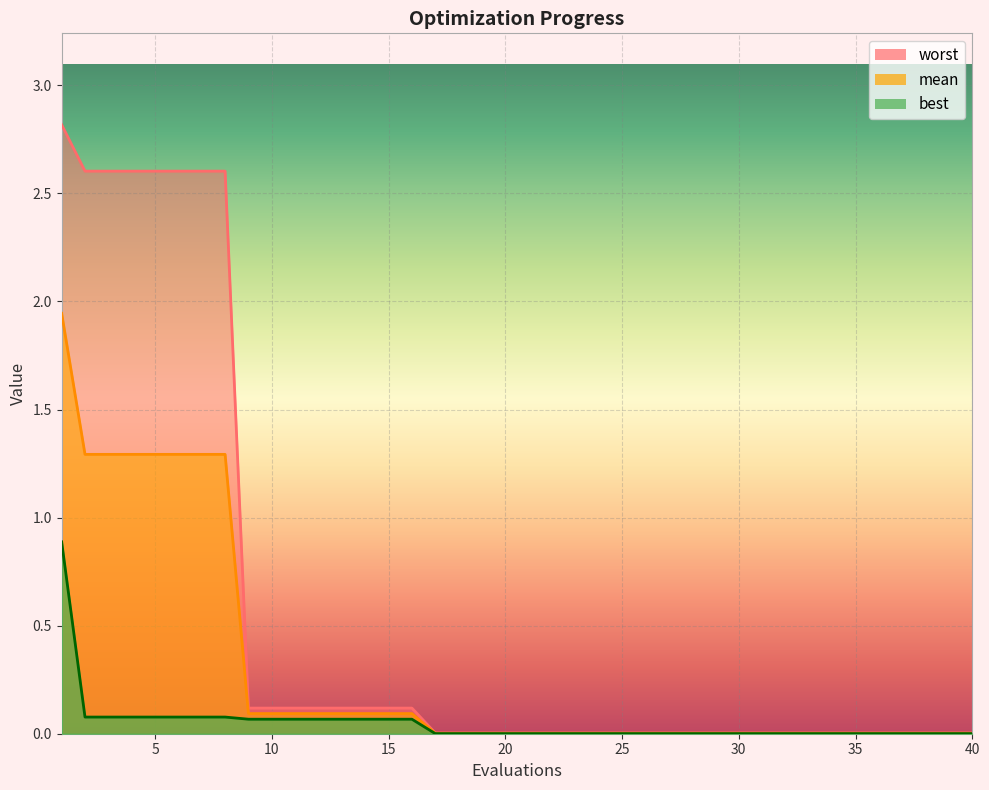

What is the sum of all worst values?

22.1